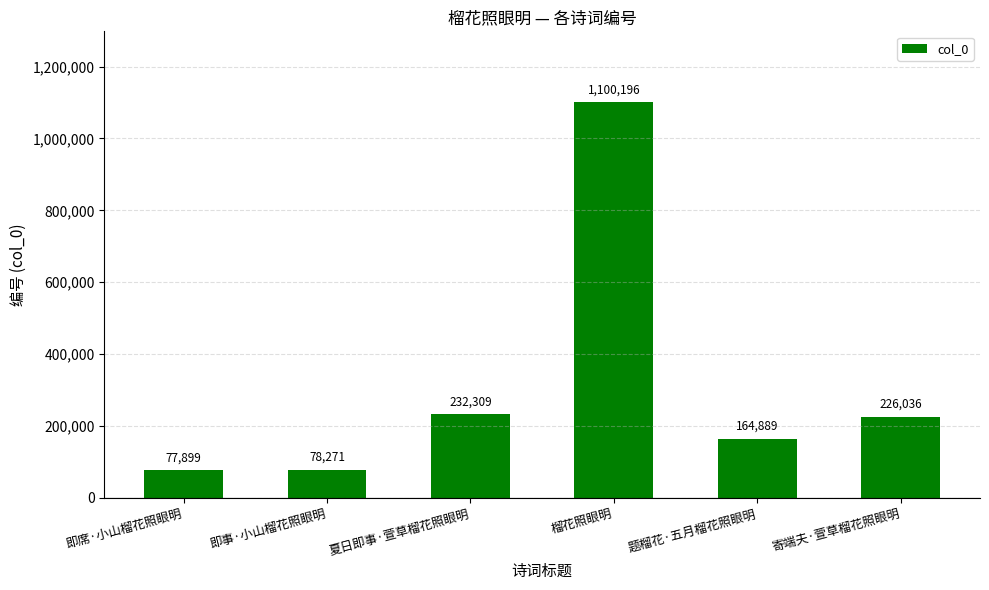

What is the sum of the values at 寄端夫·萱草榴花照眼明 and 榴花照眼明?

1326232